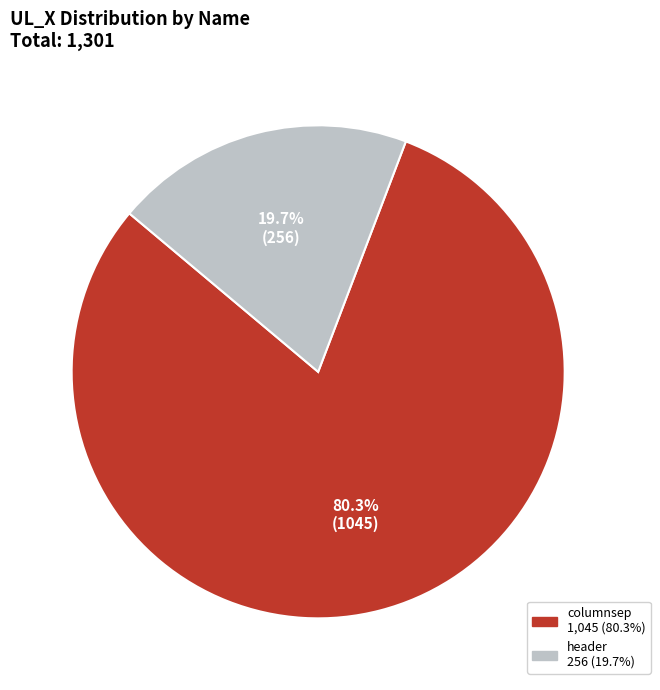

Is the sum of columnsep and header greater than half?

Yes